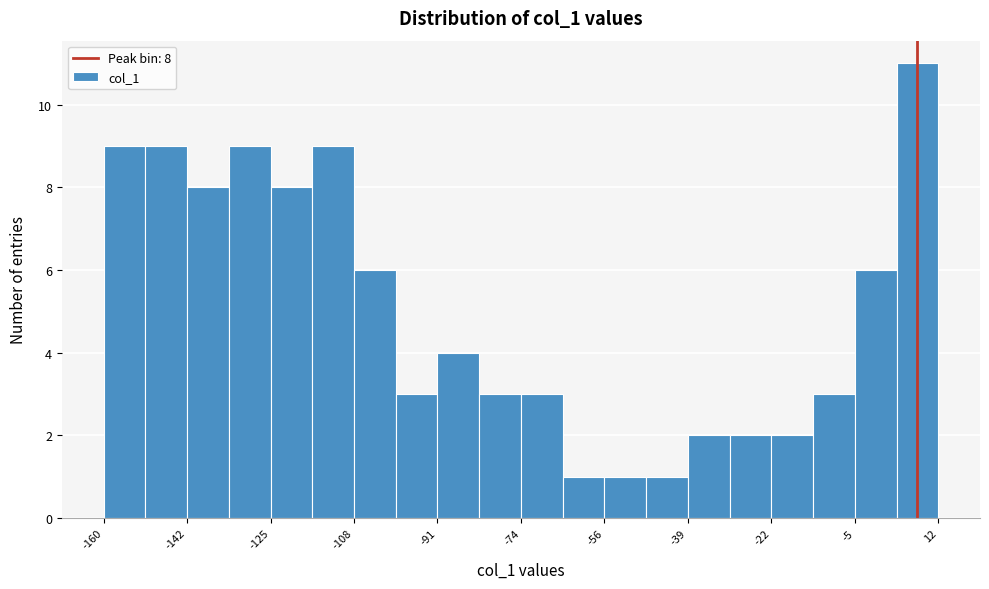

Which range on the x-axis has the tallest bar?

3.4 to 12.0